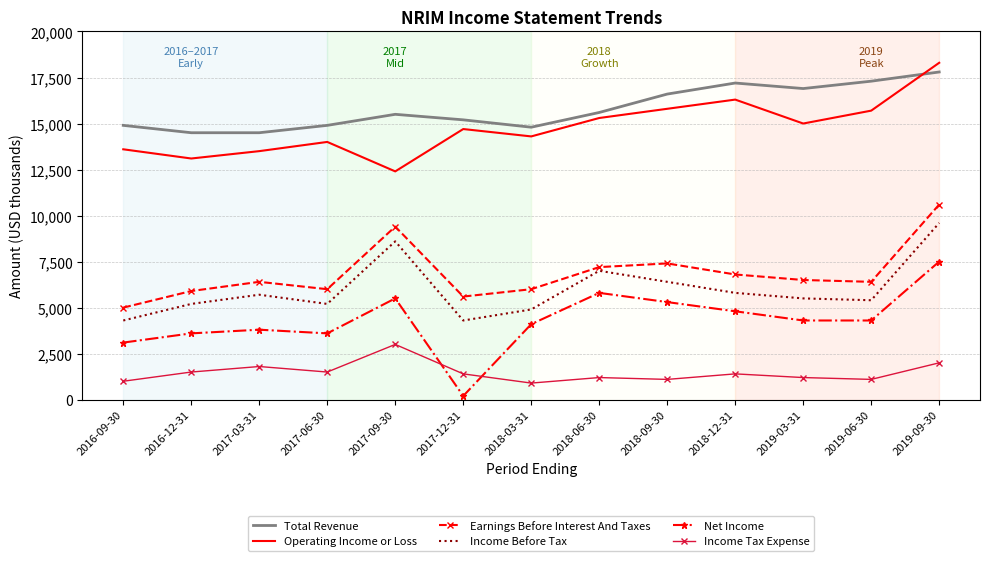

True or false: Total Revenue and Income Tax Expense cross at least once.

False